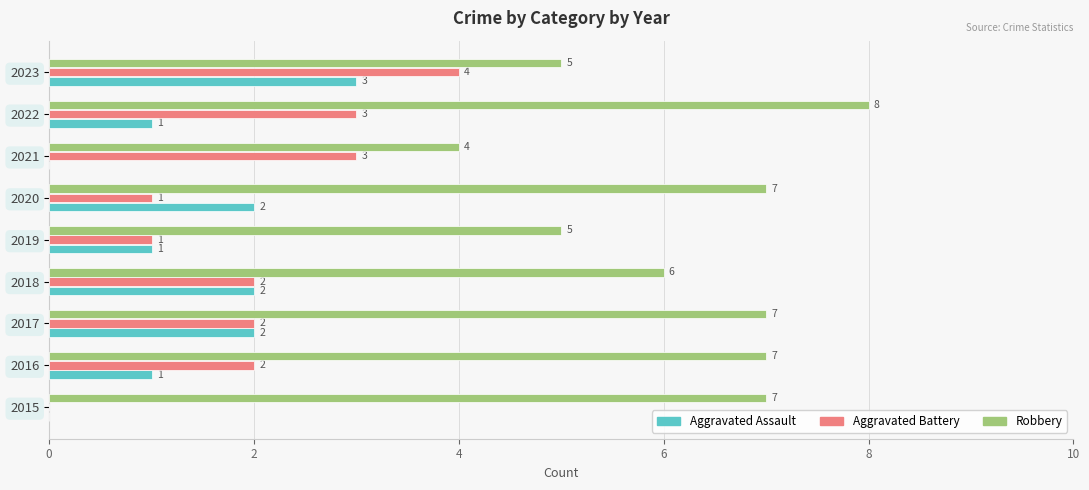

What is the maximum value shown in the chart?

8